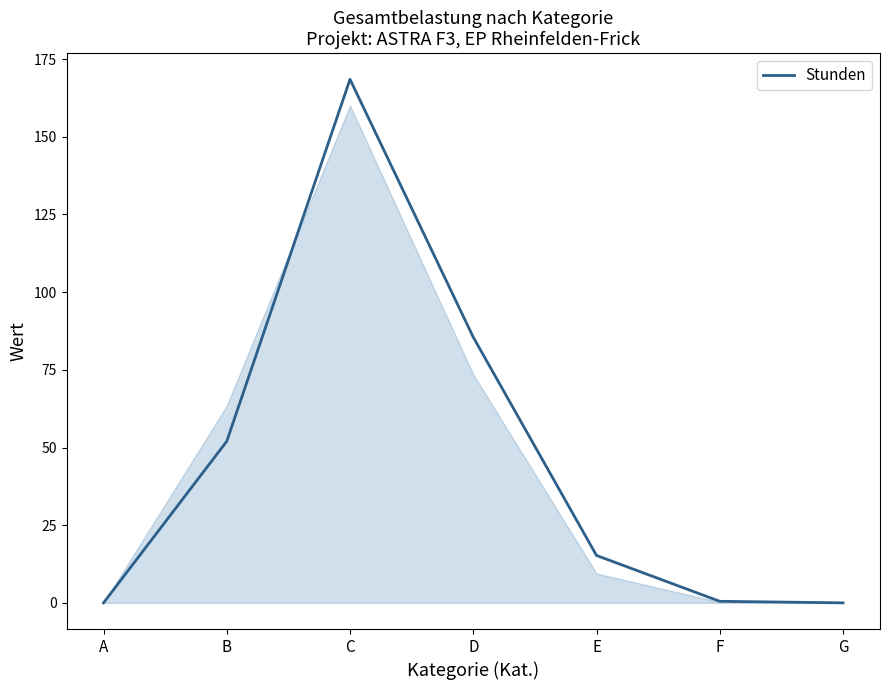

Which label corresponds to the largest value in the chart?

C